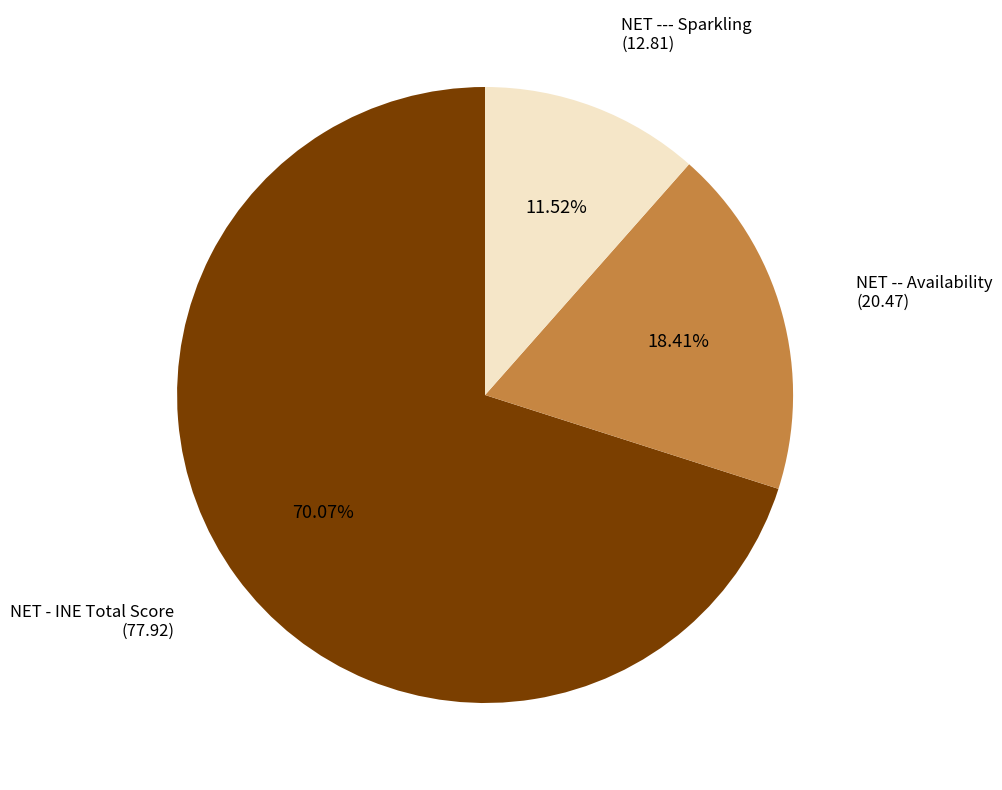

How many slices are in this pie chart?

3